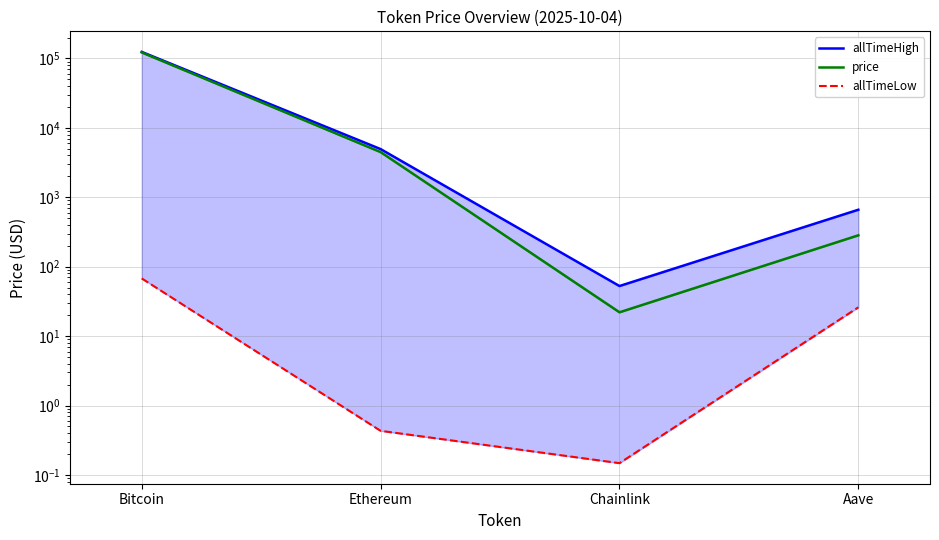

What is the value of the price point at the 4th from the left?

283.2